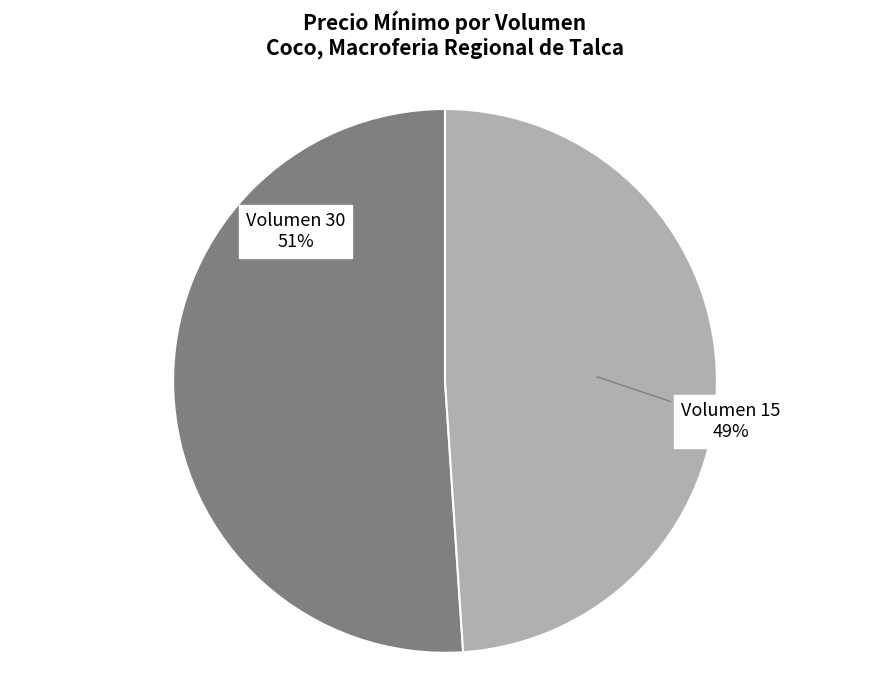

Combined, do Volumen 15 and Volumen 30 account for over 50%?

Yes